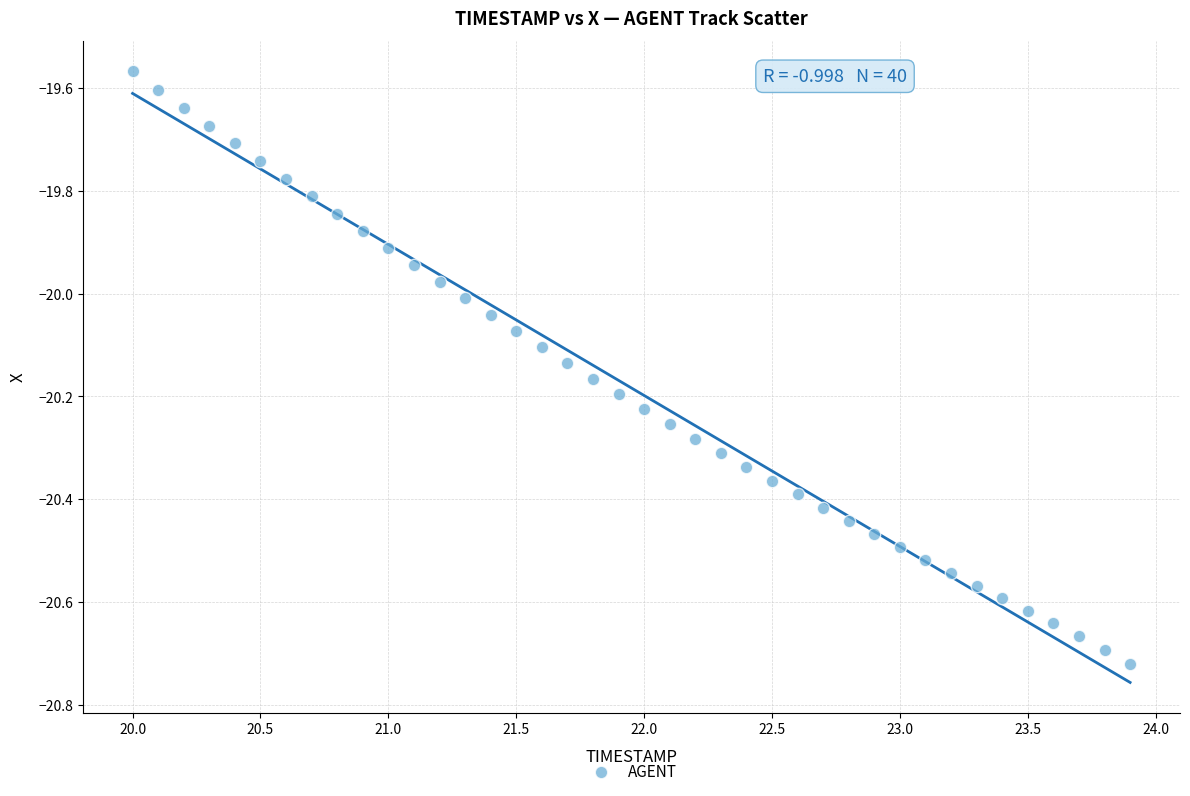

What is the range of X values (max minus min)?

3.9